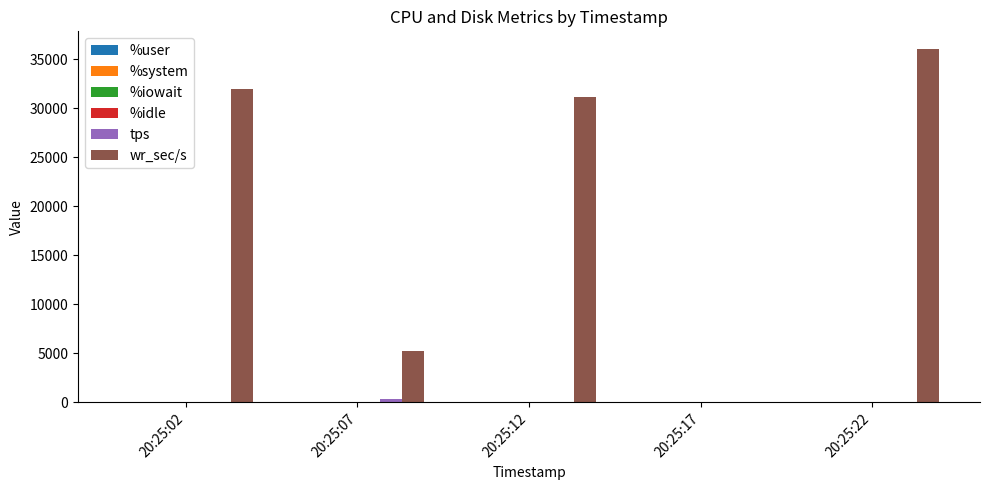

Which label corresponds to the largest value in the chart?

20:25:22